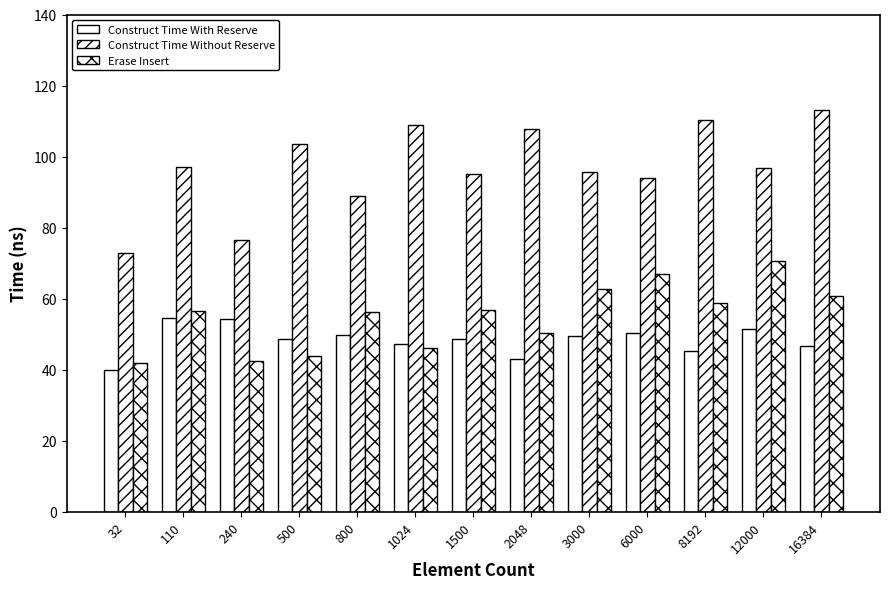

Read the Construct Time With Reserve value at 800.

49.8